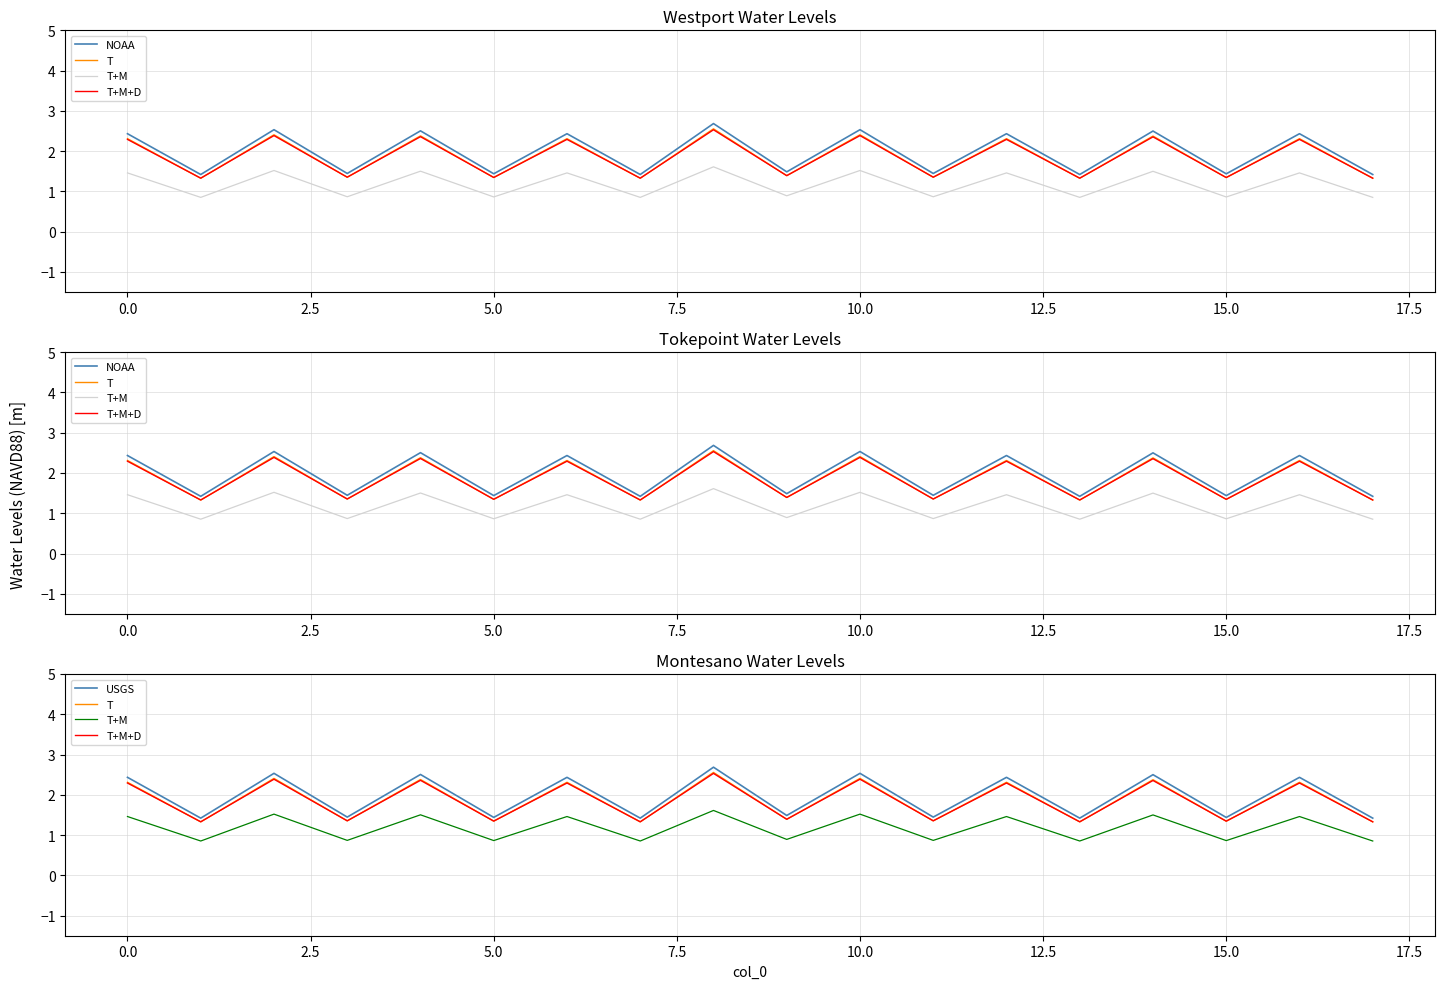

Does the chart have visible grid lines?

Yes